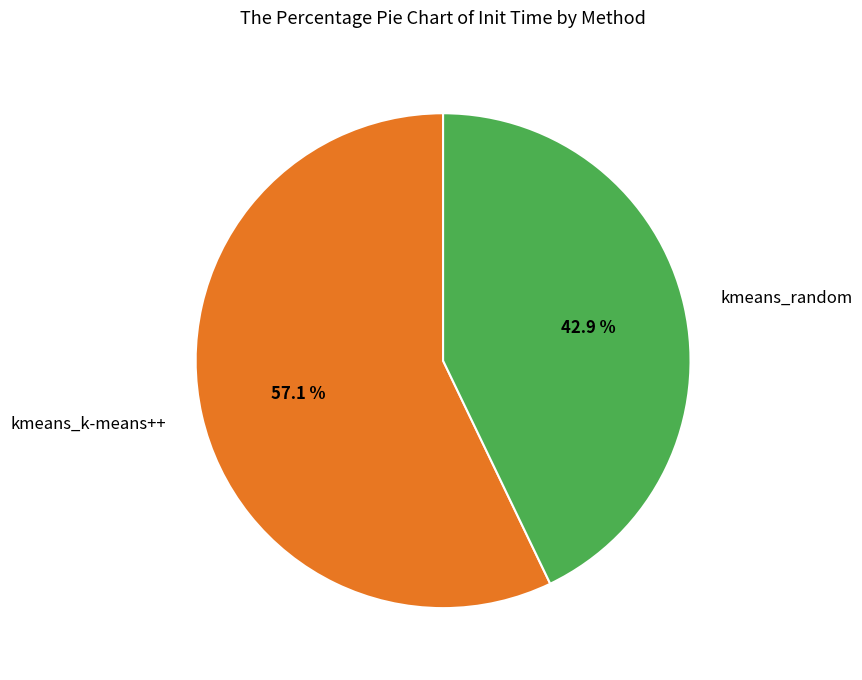

True or false: kmeans_random accounts for 49% of the total.

False